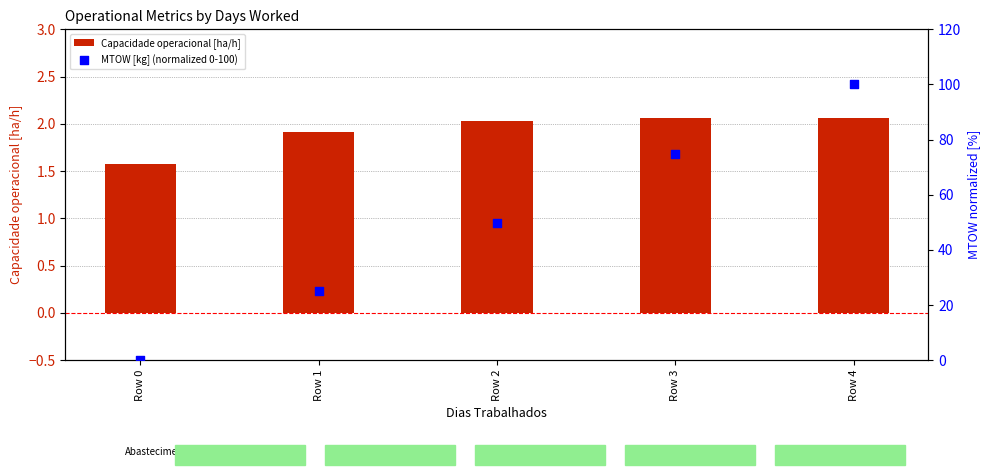

What is the total value across all series at Row 1?

26.9